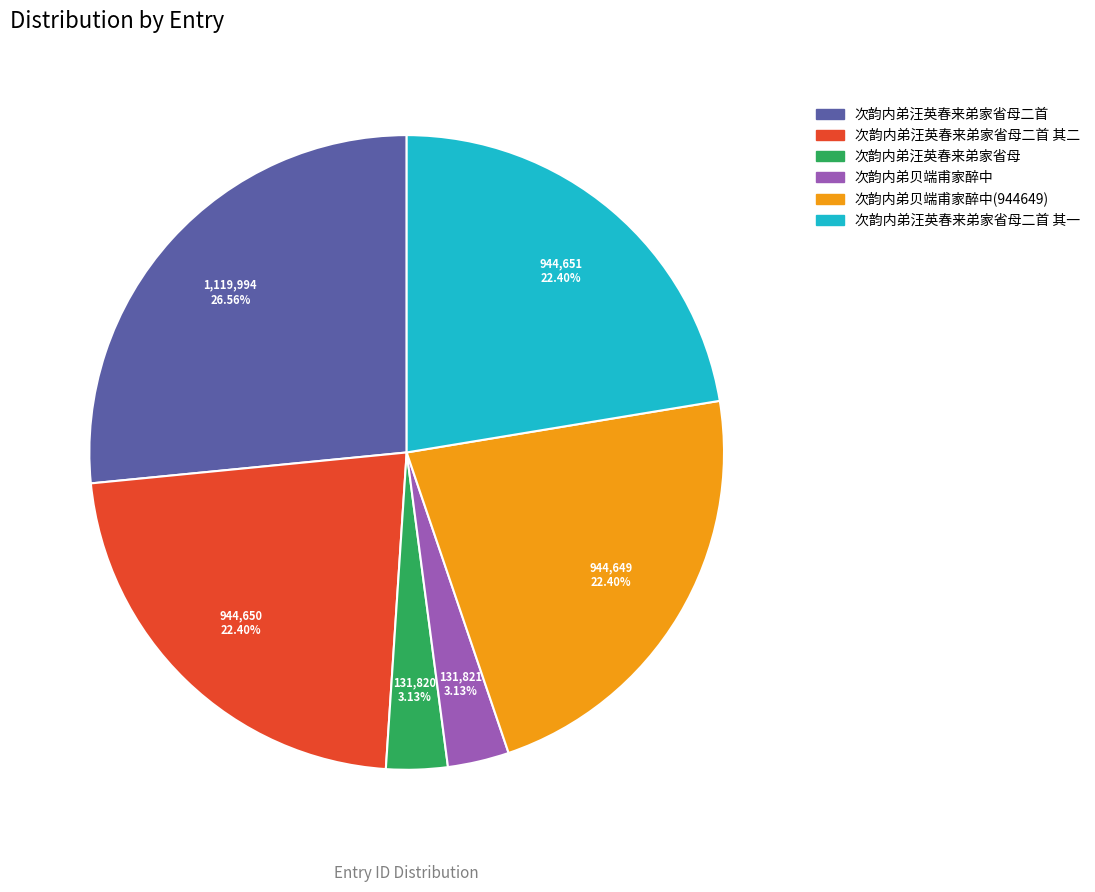

Which has a higher value, 次韵内弟贝端甫家醉中(944649) or 次韵内弟汪英春来弟家省母二首?

次韵内弟汪英春来弟家省母二首